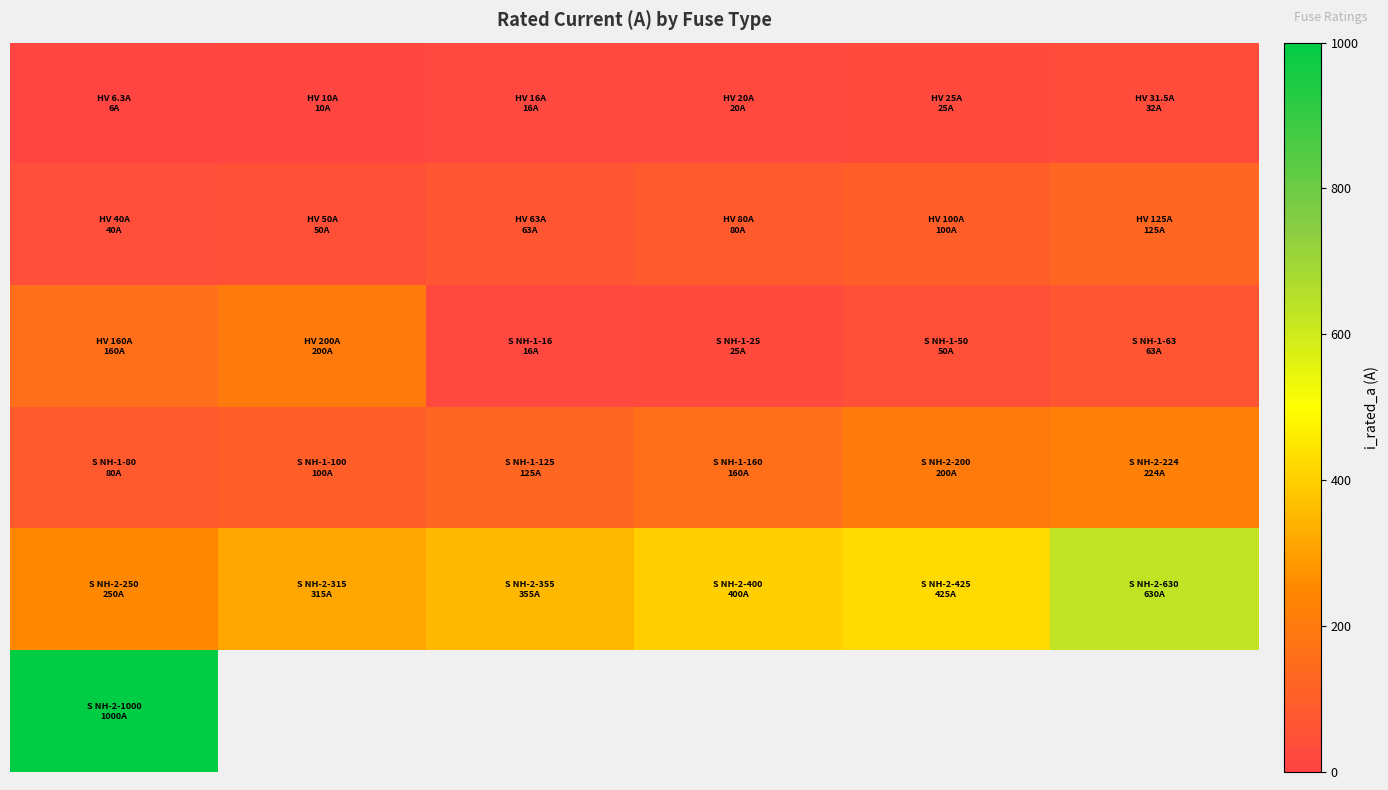

What is the difference between the highest and lowest values at 5?

598.5